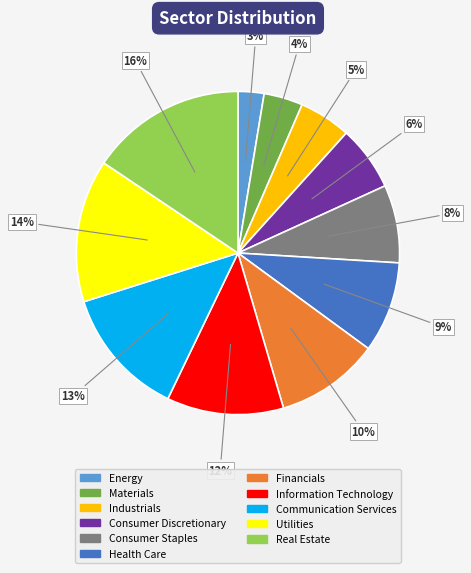

Is it true that Financials is 1% of the pie?

False